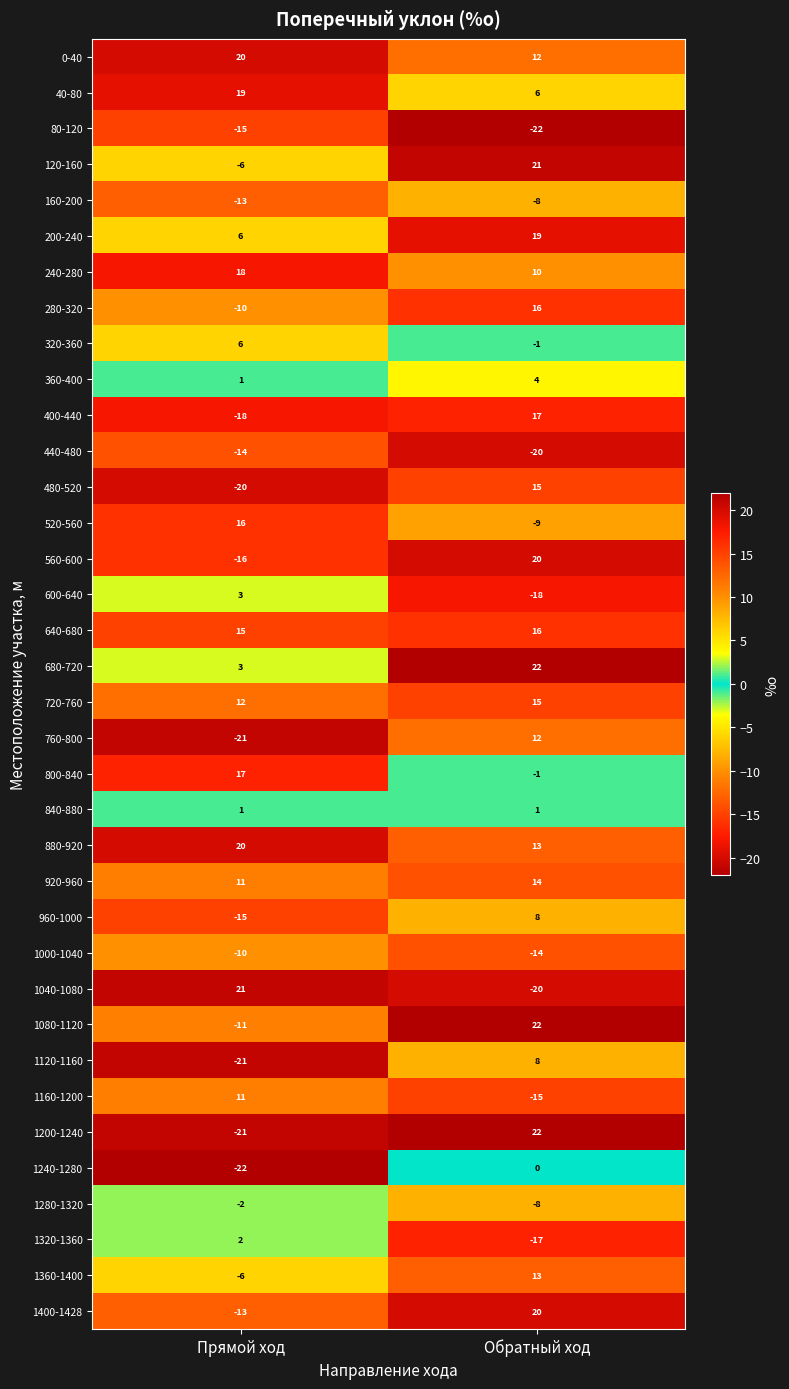

How many values in 1360-1400 are above zero?

1